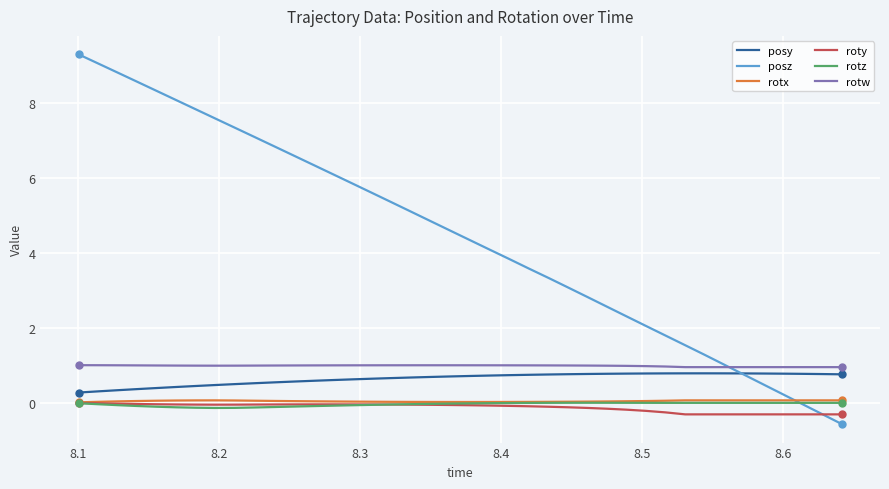

Which series has the widest spread of values?

posz